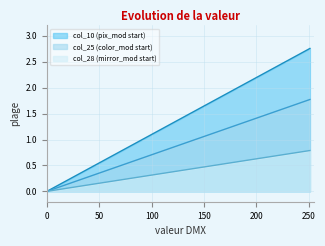

Count the number of data series in this chart.

3